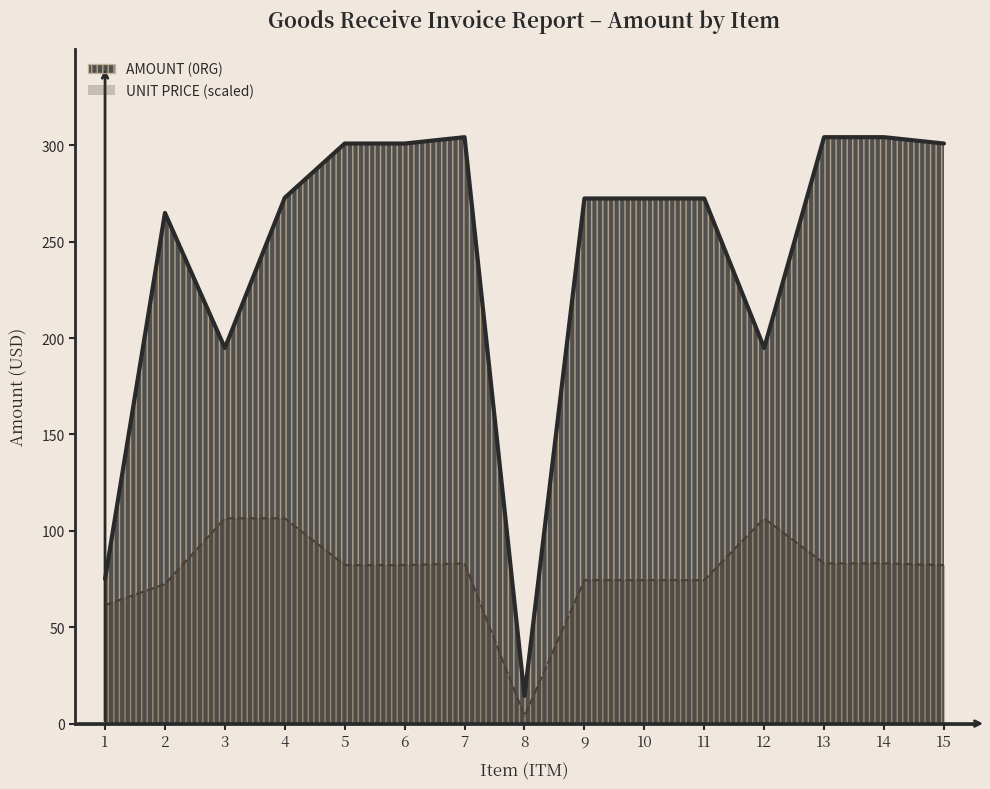

What is the difference between the highest and lowest values at 8?

10.5